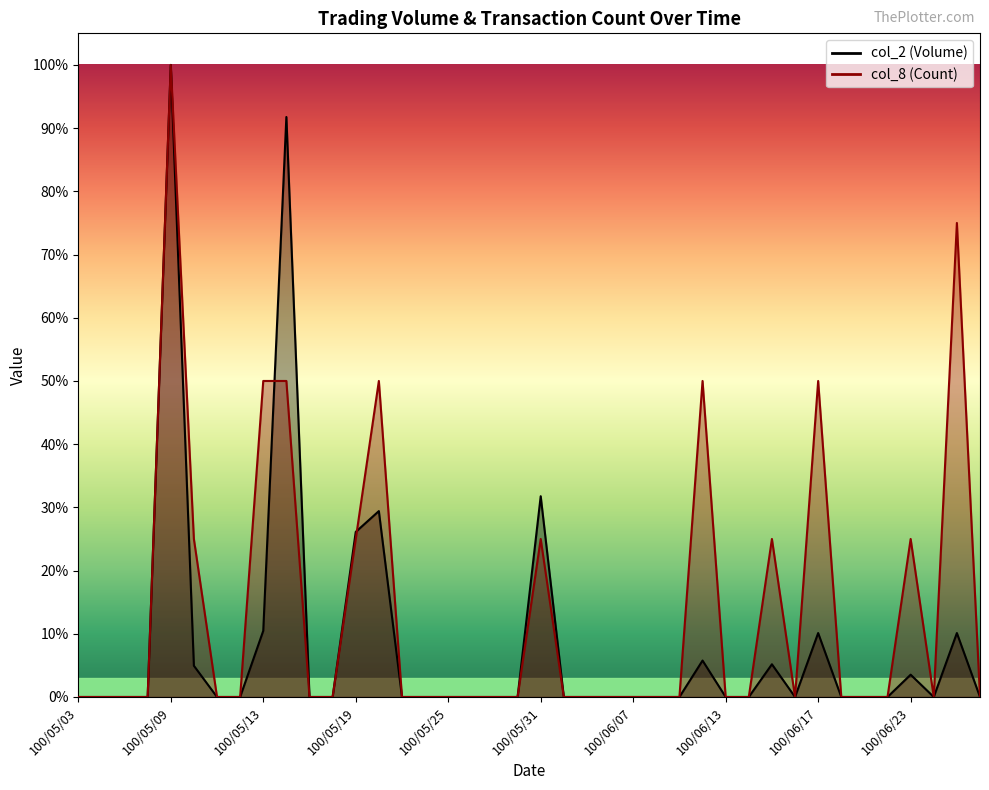

How many values in col_2 are above zero?

12